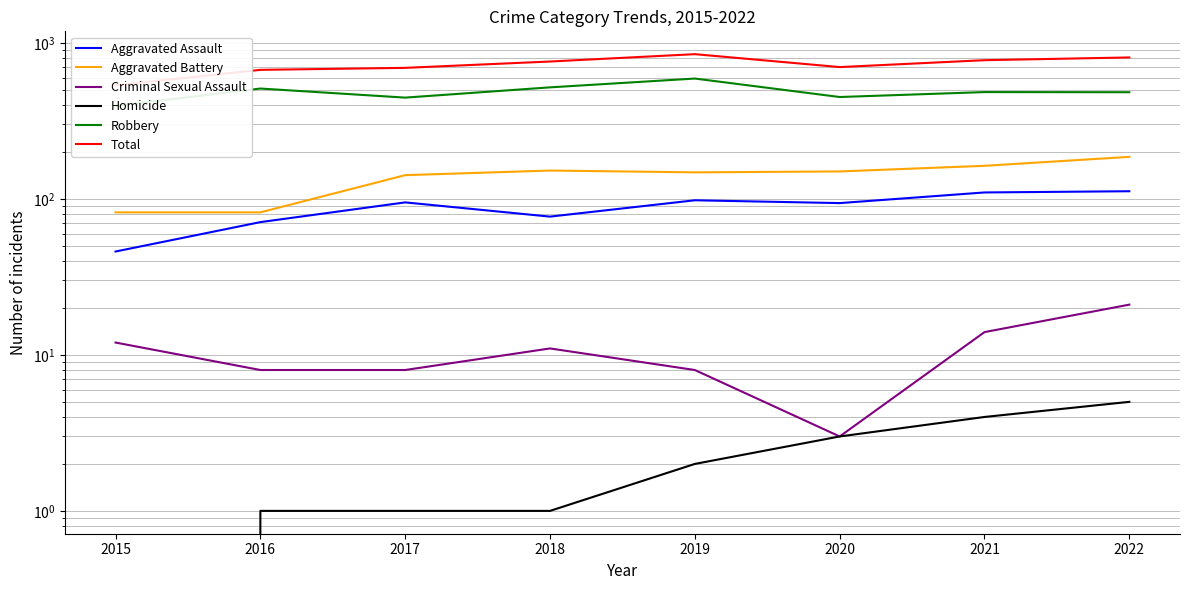

In Criminal Sexual Assault, how many points are higher than both neighbors (excluding endpoints)?

1